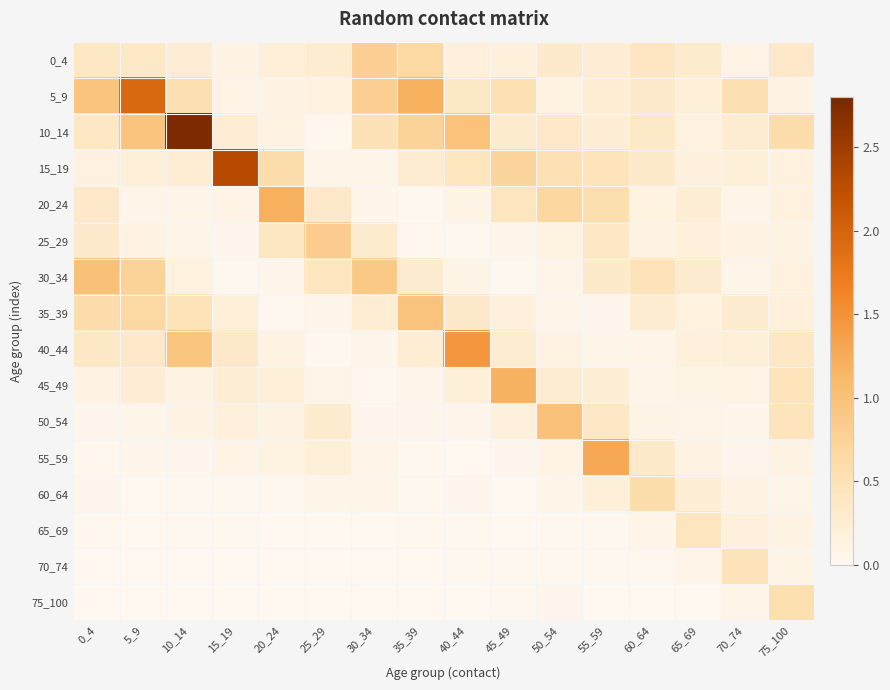

List the series in order of their peak value, highest first.

10_14, 15_19, 5_9, 40_44, 55_59, 20_24, 45_49, 30_34, 50_54, 35_39, 25_29, 0_4, 60_64, 75_100, 70_74, 65_69